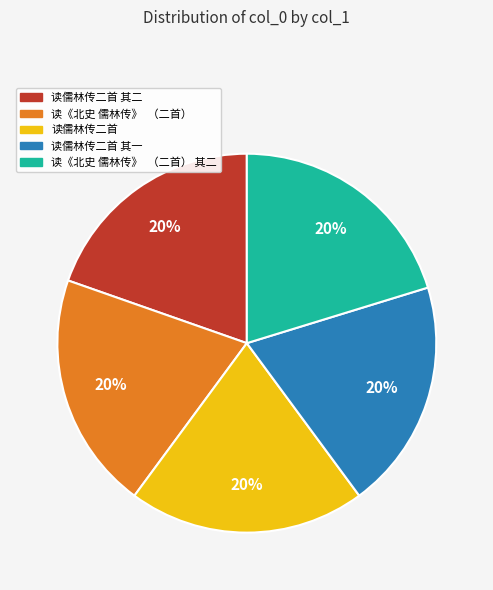

Count the number of slices in the pie.

5